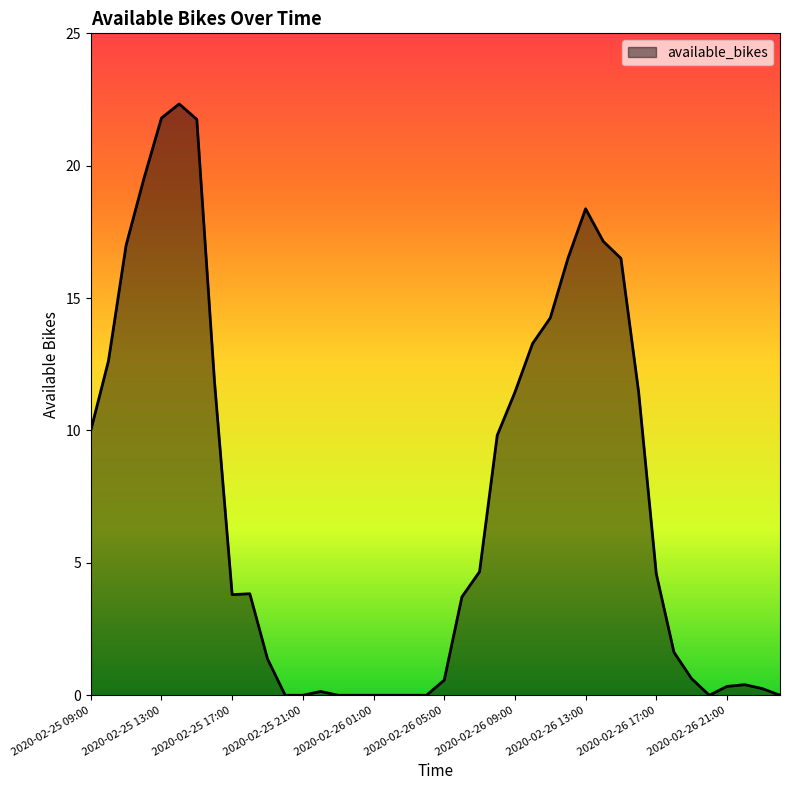

Does the chart display data point markers on the line(s)?

No